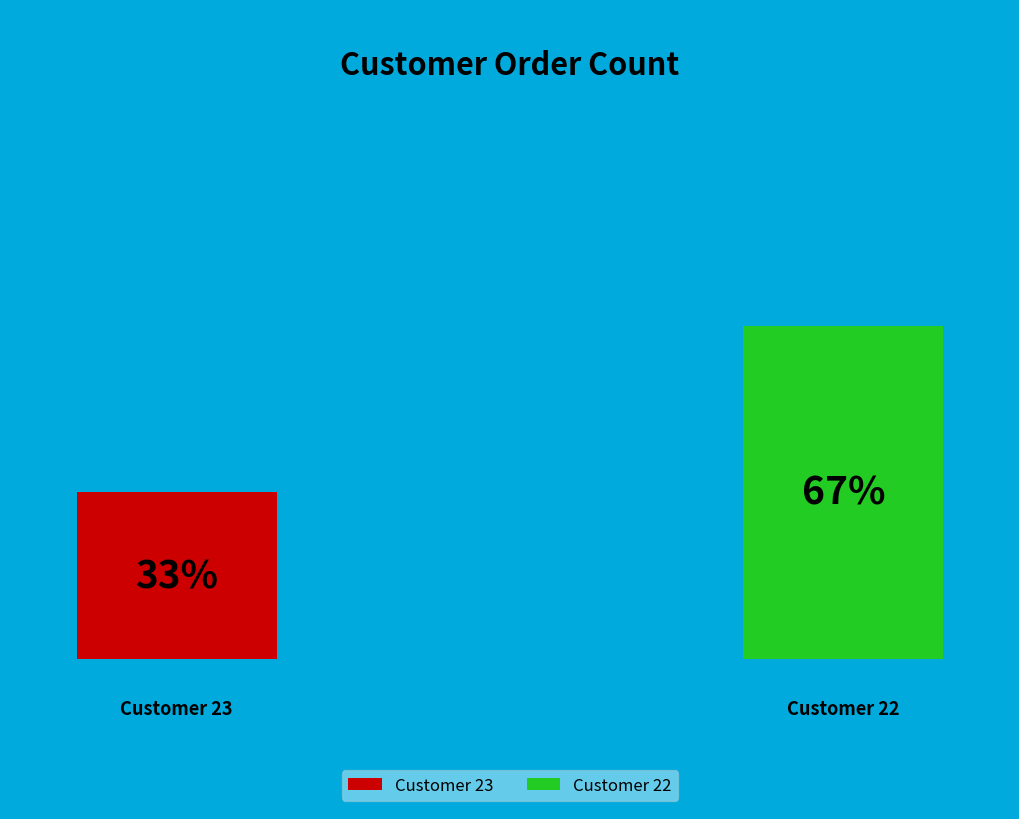

How many slices are in this pie chart?

2